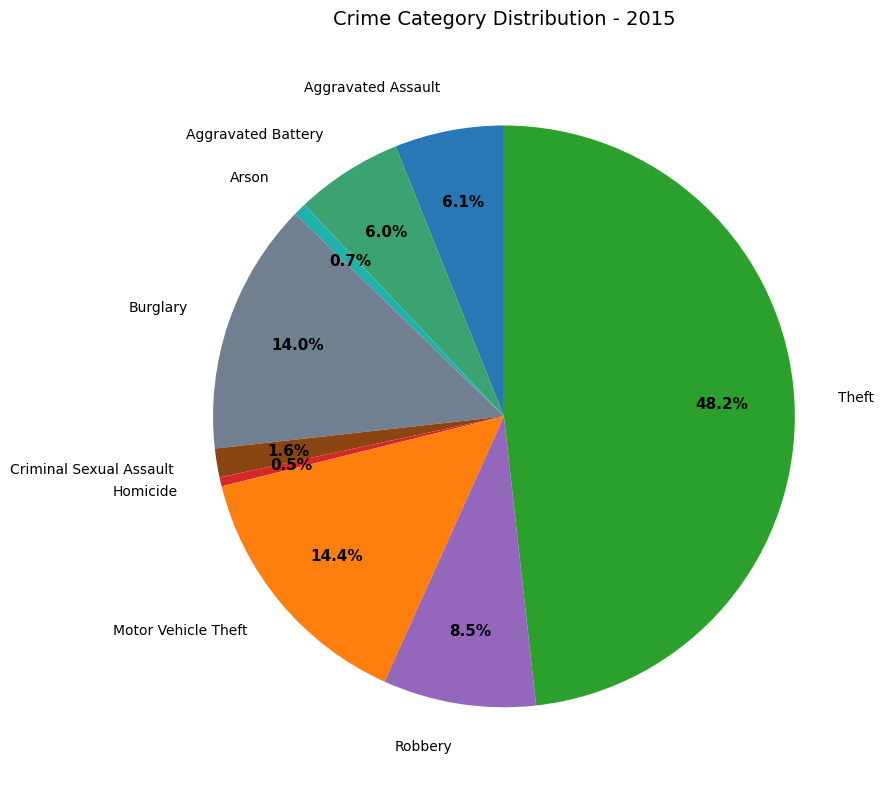

What portion of the pie excludes Arson?

99.3%